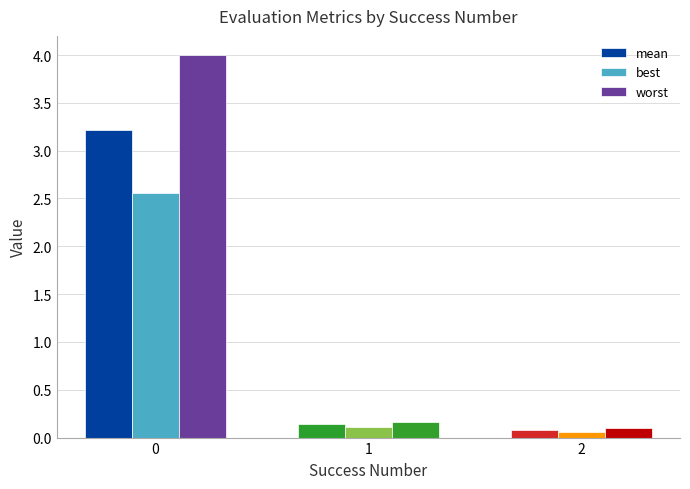

Rank the series by their average value, from lowest to highest.

best, mean, worst